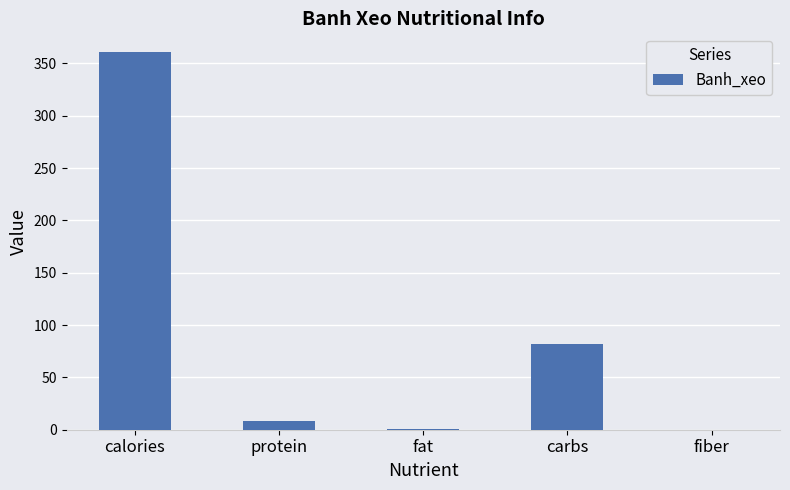

What is the maximum value shown in the chart?

360.8